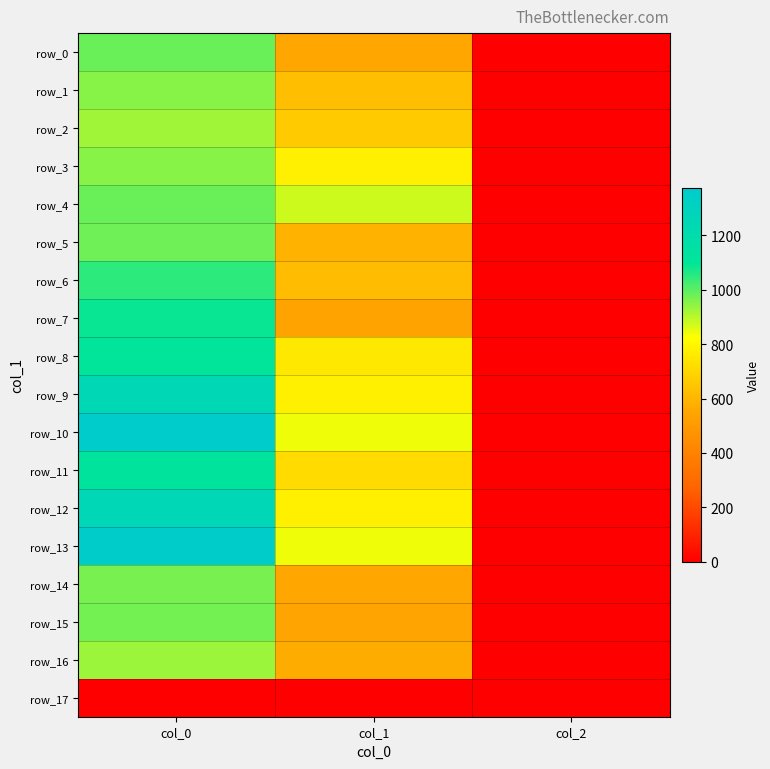

Rank the series at col_1 from highest to lowest value.

row_4, row_10, row_13, row_9, row_12, row_3, row_8, row_11, row_2, row_1, row_6, row_5, row_16, row_0, row_14, row_15, row_7, row_17